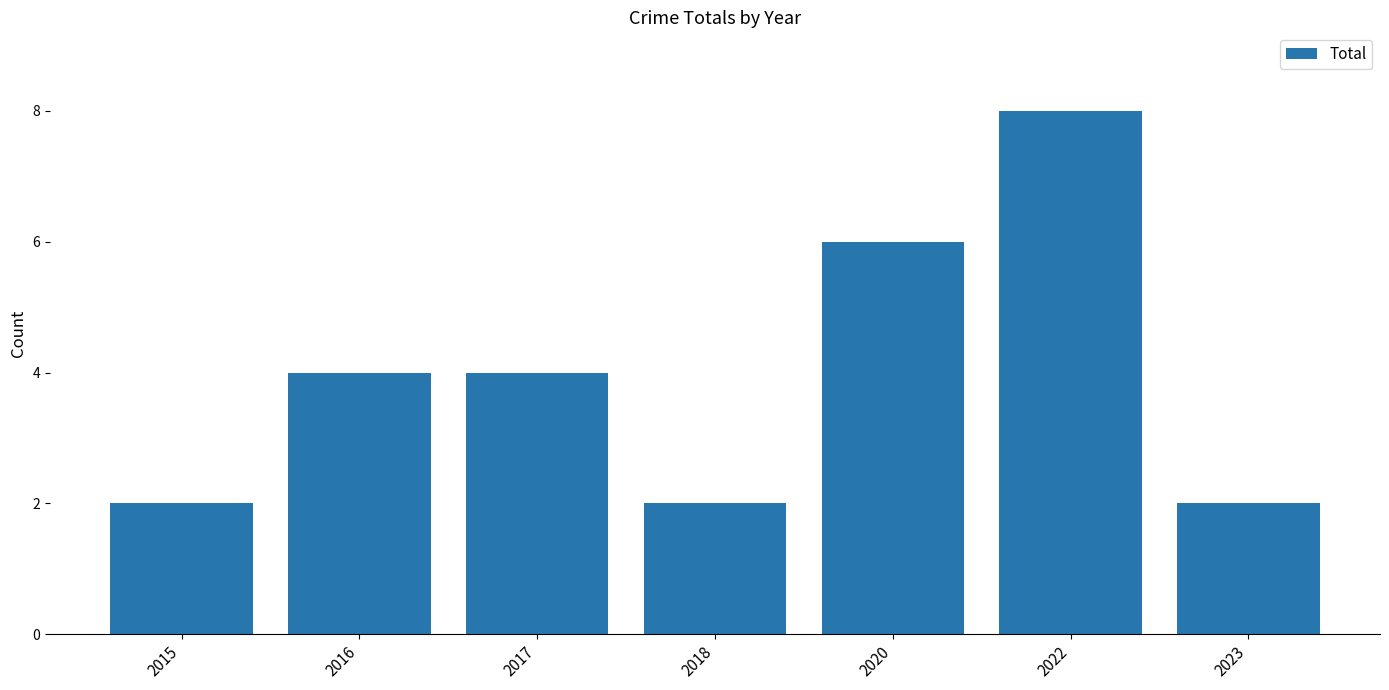

What is the value of the 1st bar from the left?

2